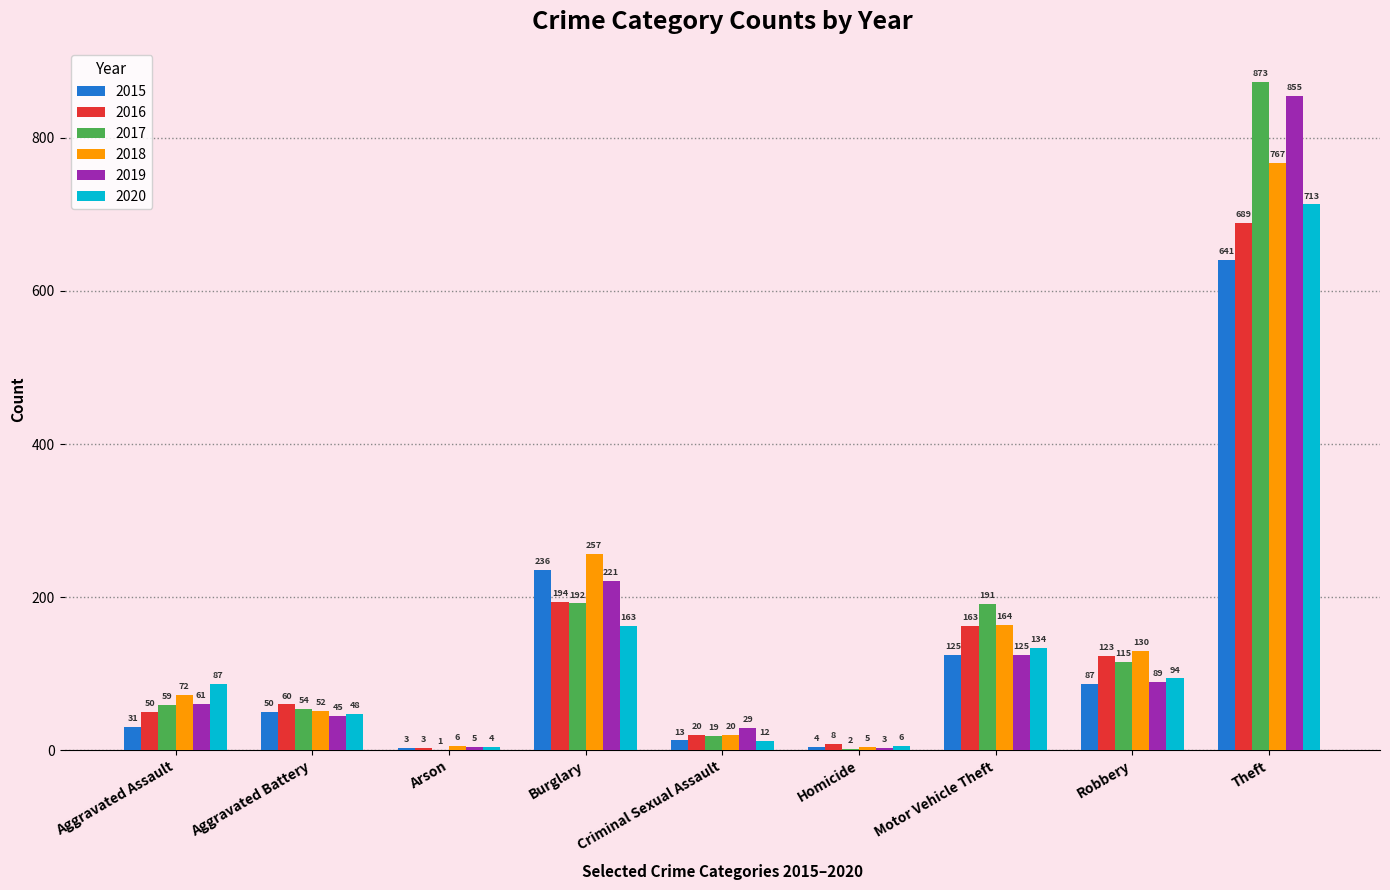

At which label is 2015 closest to 322?

Burglary